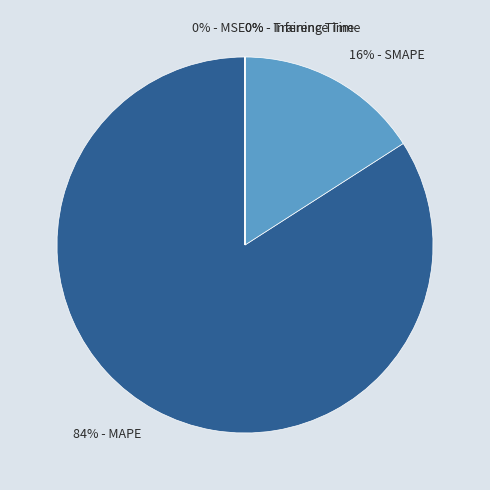

To the nearest percent, what percentage of the pie is 84% - MAPE?

84%